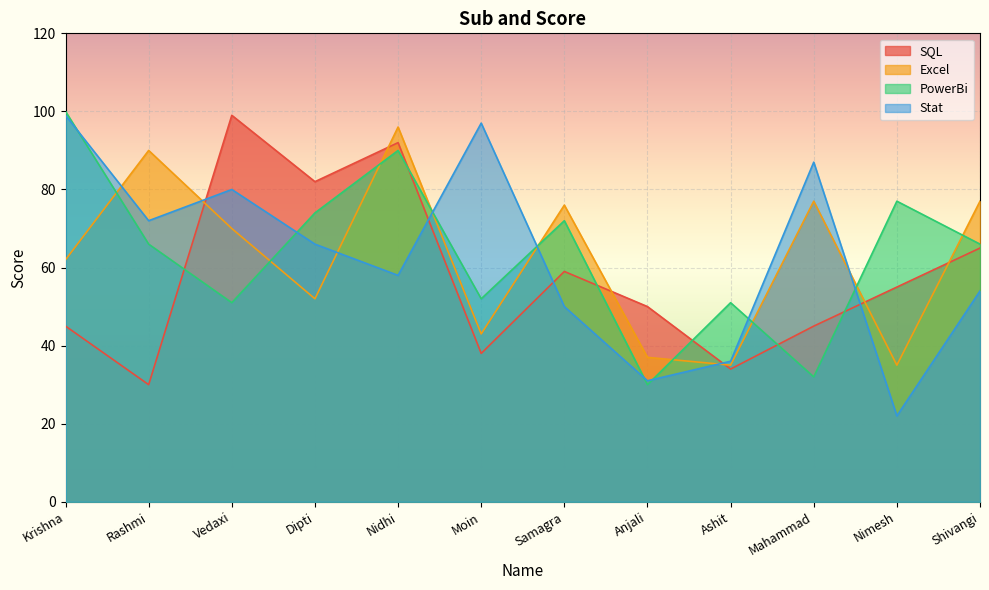

Which series has the largest range (max minus min)?

Stat